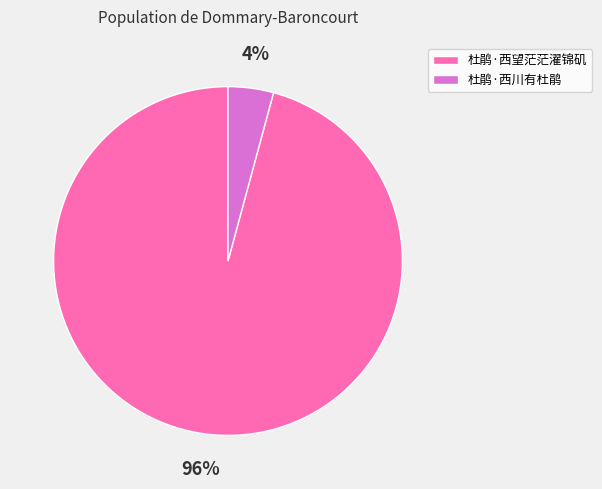

To the nearest percent, what portion does 杜鹃·西川有杜鹃 represent?

4%